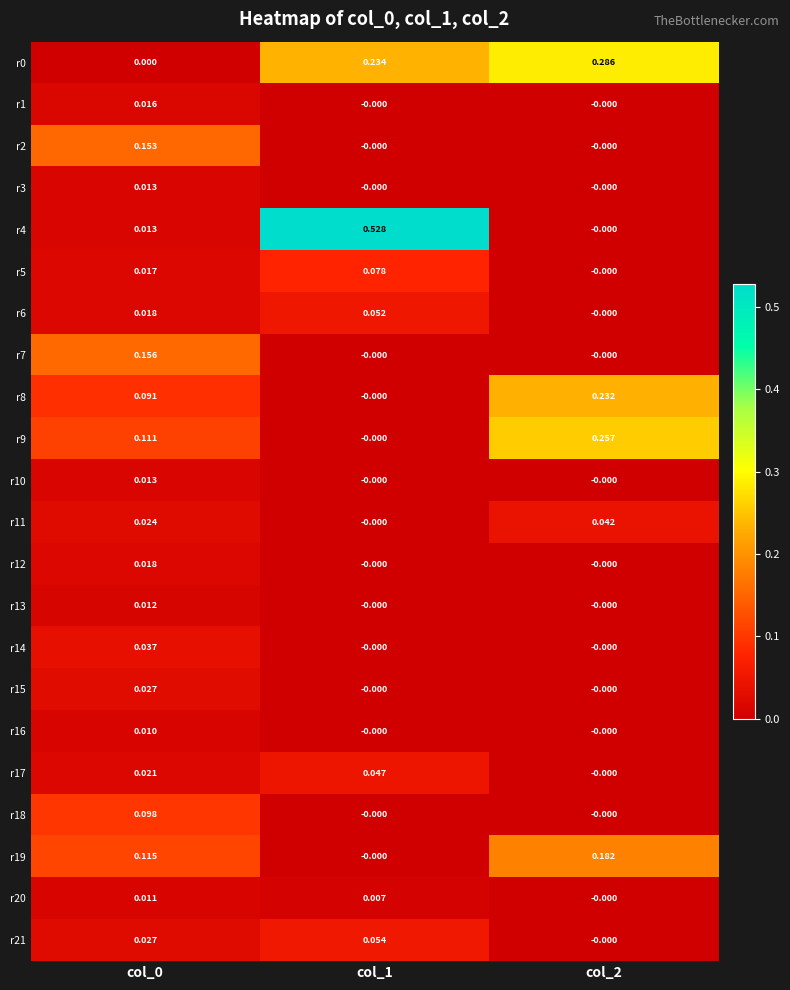

Is the value of r6 at col_1 greater than the value of r4 at col_2?

Yes